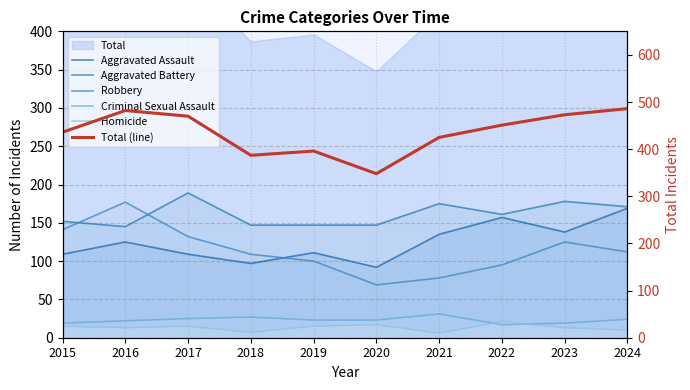

What is the greatest value displayed?

486